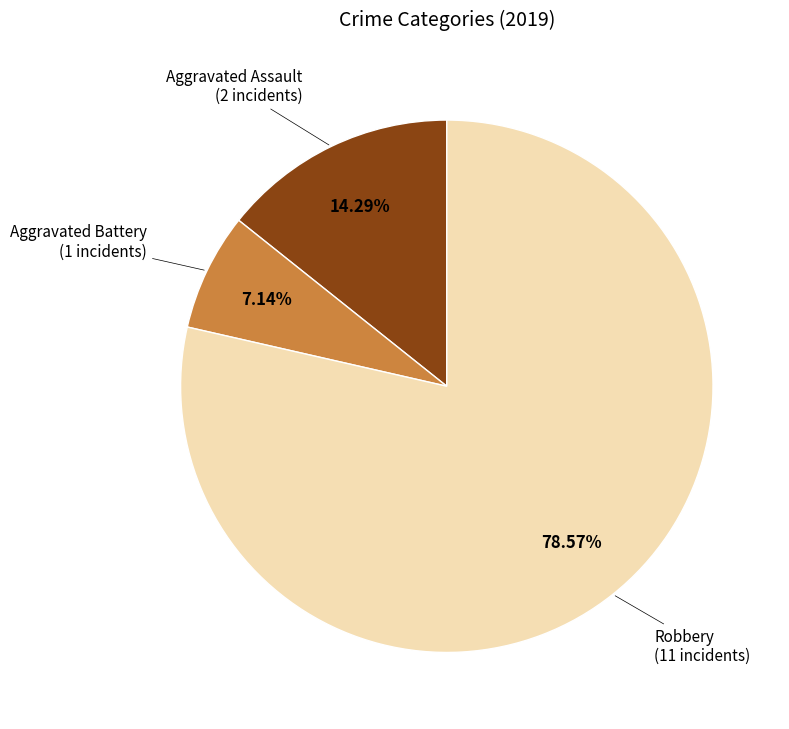

Is there any slice that represents more than half of the pie?

Yes